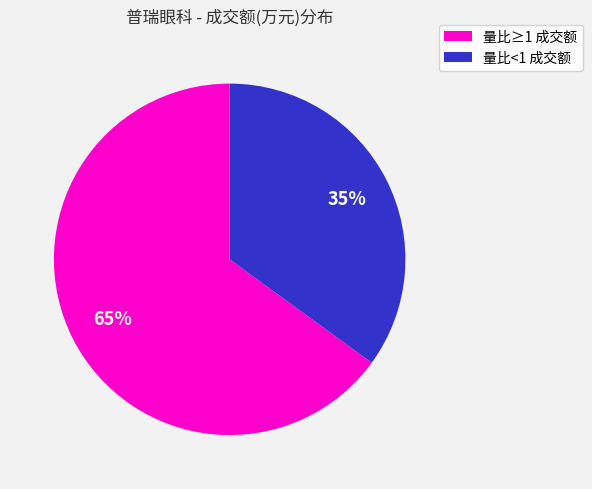

To the nearest percent, what is the difference between the largest and smallest slice percentages?

30%